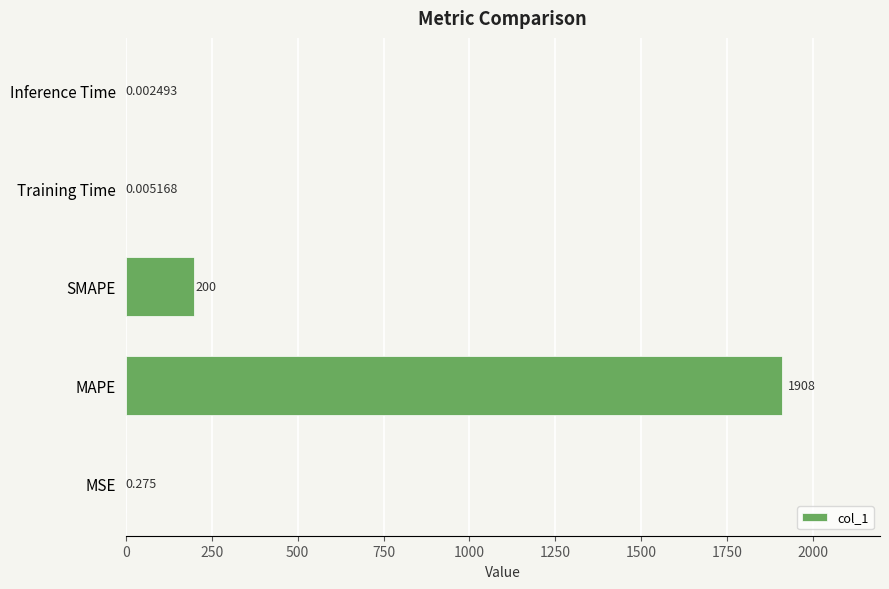

Which category has the highest value across all series?

MAPE